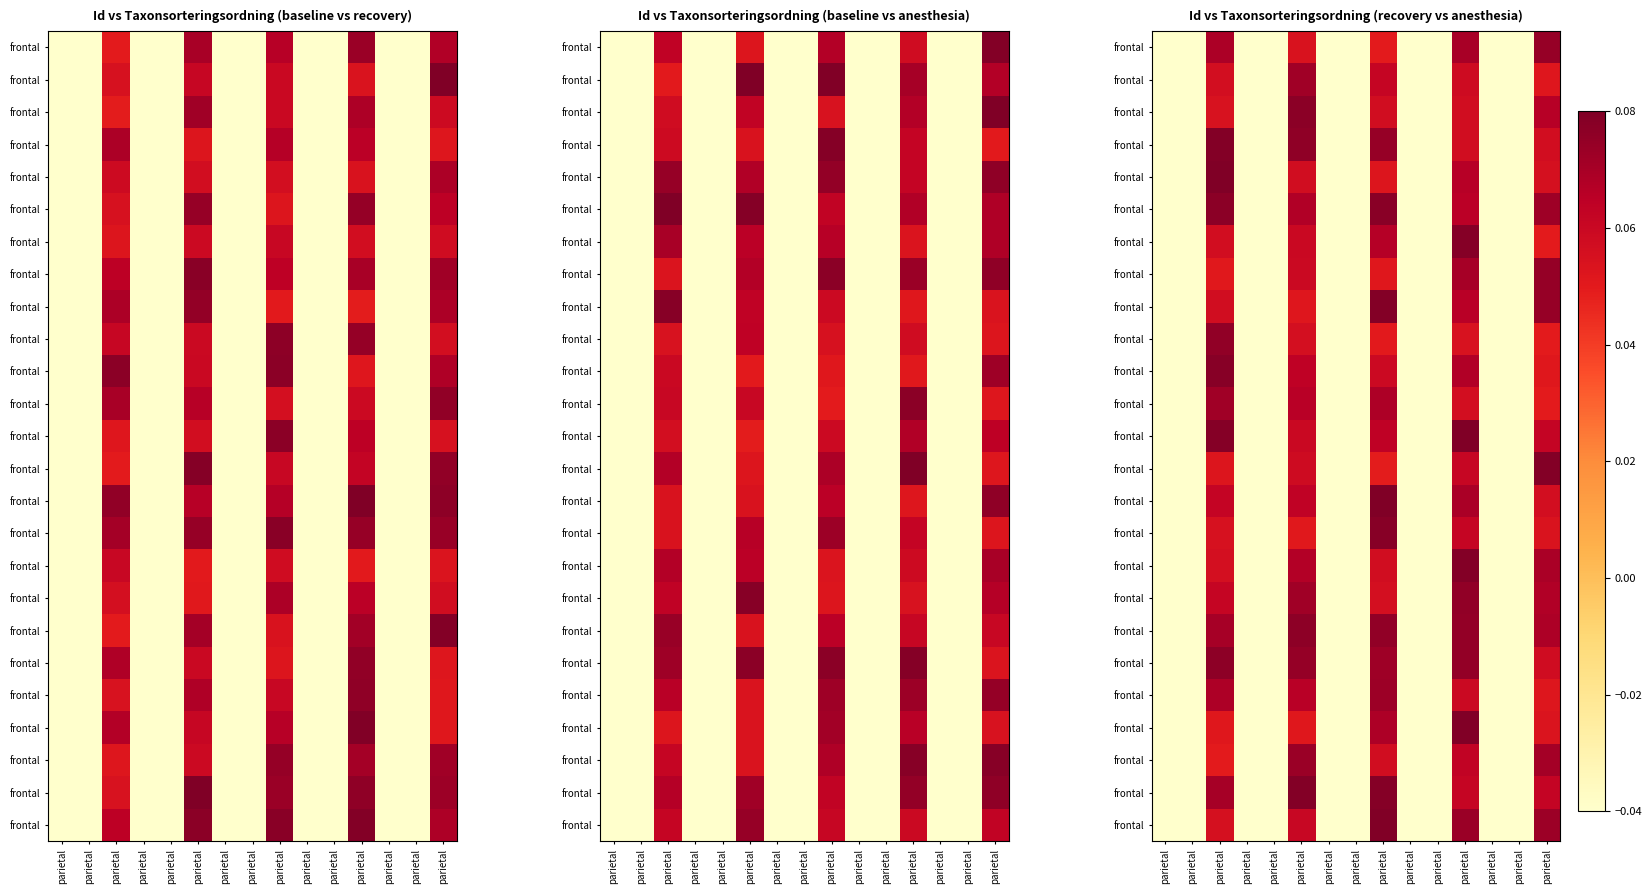

At how many categories does at least one series exceed 0?

5